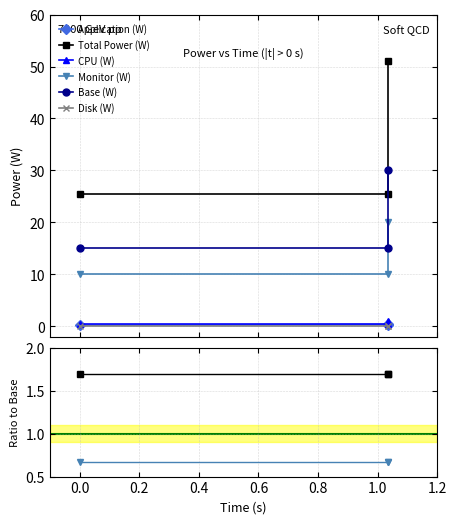

What is the value of the Base (W) point at the 2nd from the left?

15.0